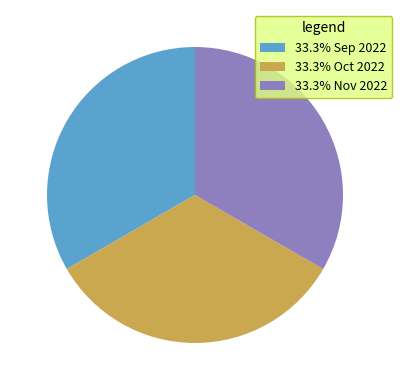

Is 33.3% Nov 2022 the majority of the pie?

No